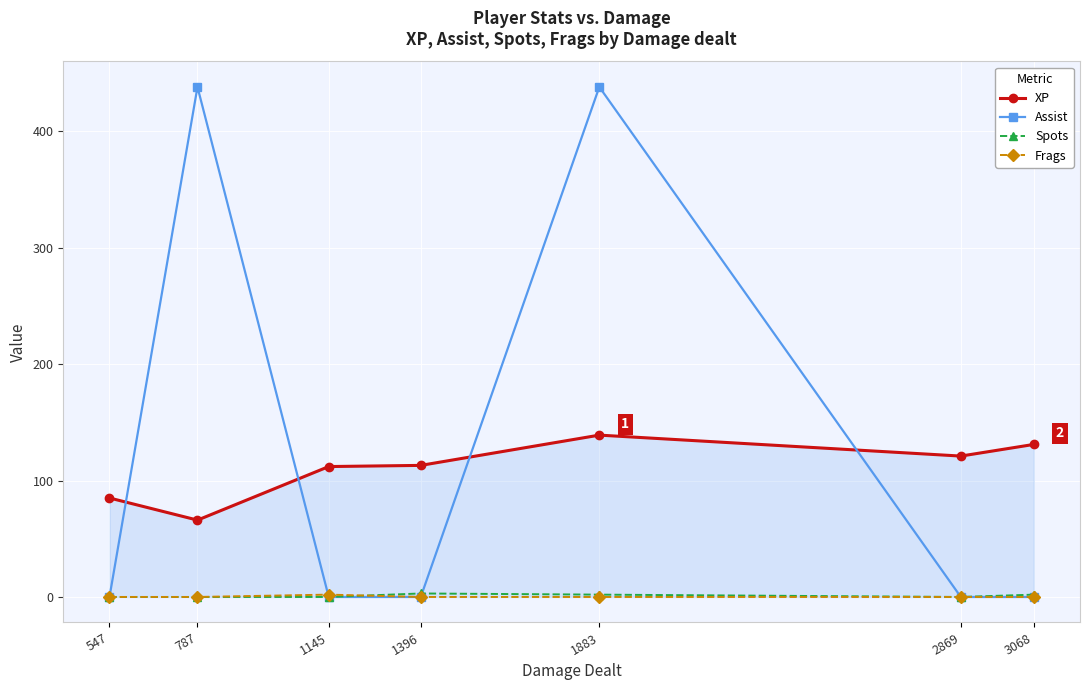

Is it true that Assist equals 0 at 1145?

True